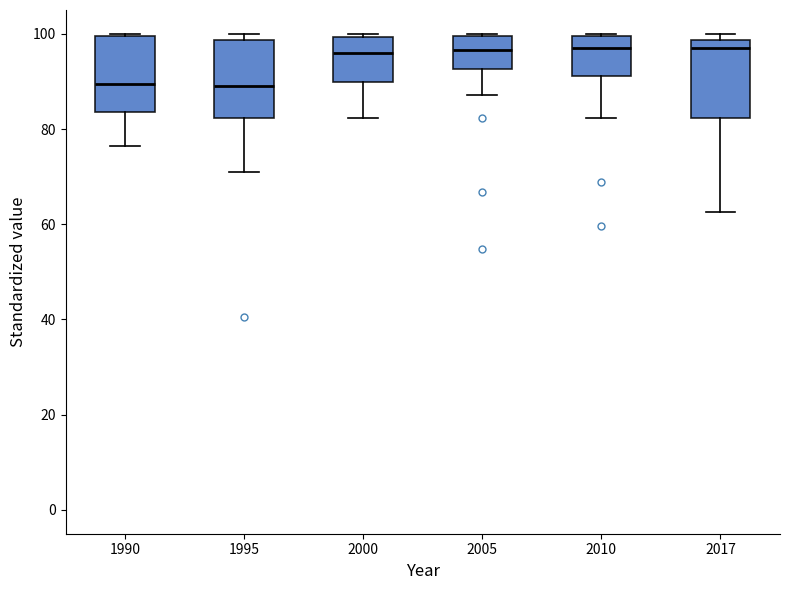

Reading left to right, read every box against the y-axis: the position of its median line, the range the box covers, and the ends of its whiskers. The values are not printed on the chart, so give them approximately, as read against the axis.

1990: median 90, box 84 to 100, whiskers 76 to 100
1995: median 90, box 82 to 98, whiskers 72 to 100
2000: median 96, box 90 to 100, whiskers 82 to 100
2005: median 96, box 92 to 100, whiskers 88 to 100
2010: median 98, box 92 to 100, whiskers 82 to 100
2017: median 98 (just below the box's upper edge), box 82 to 98, whiskers 62 to 100